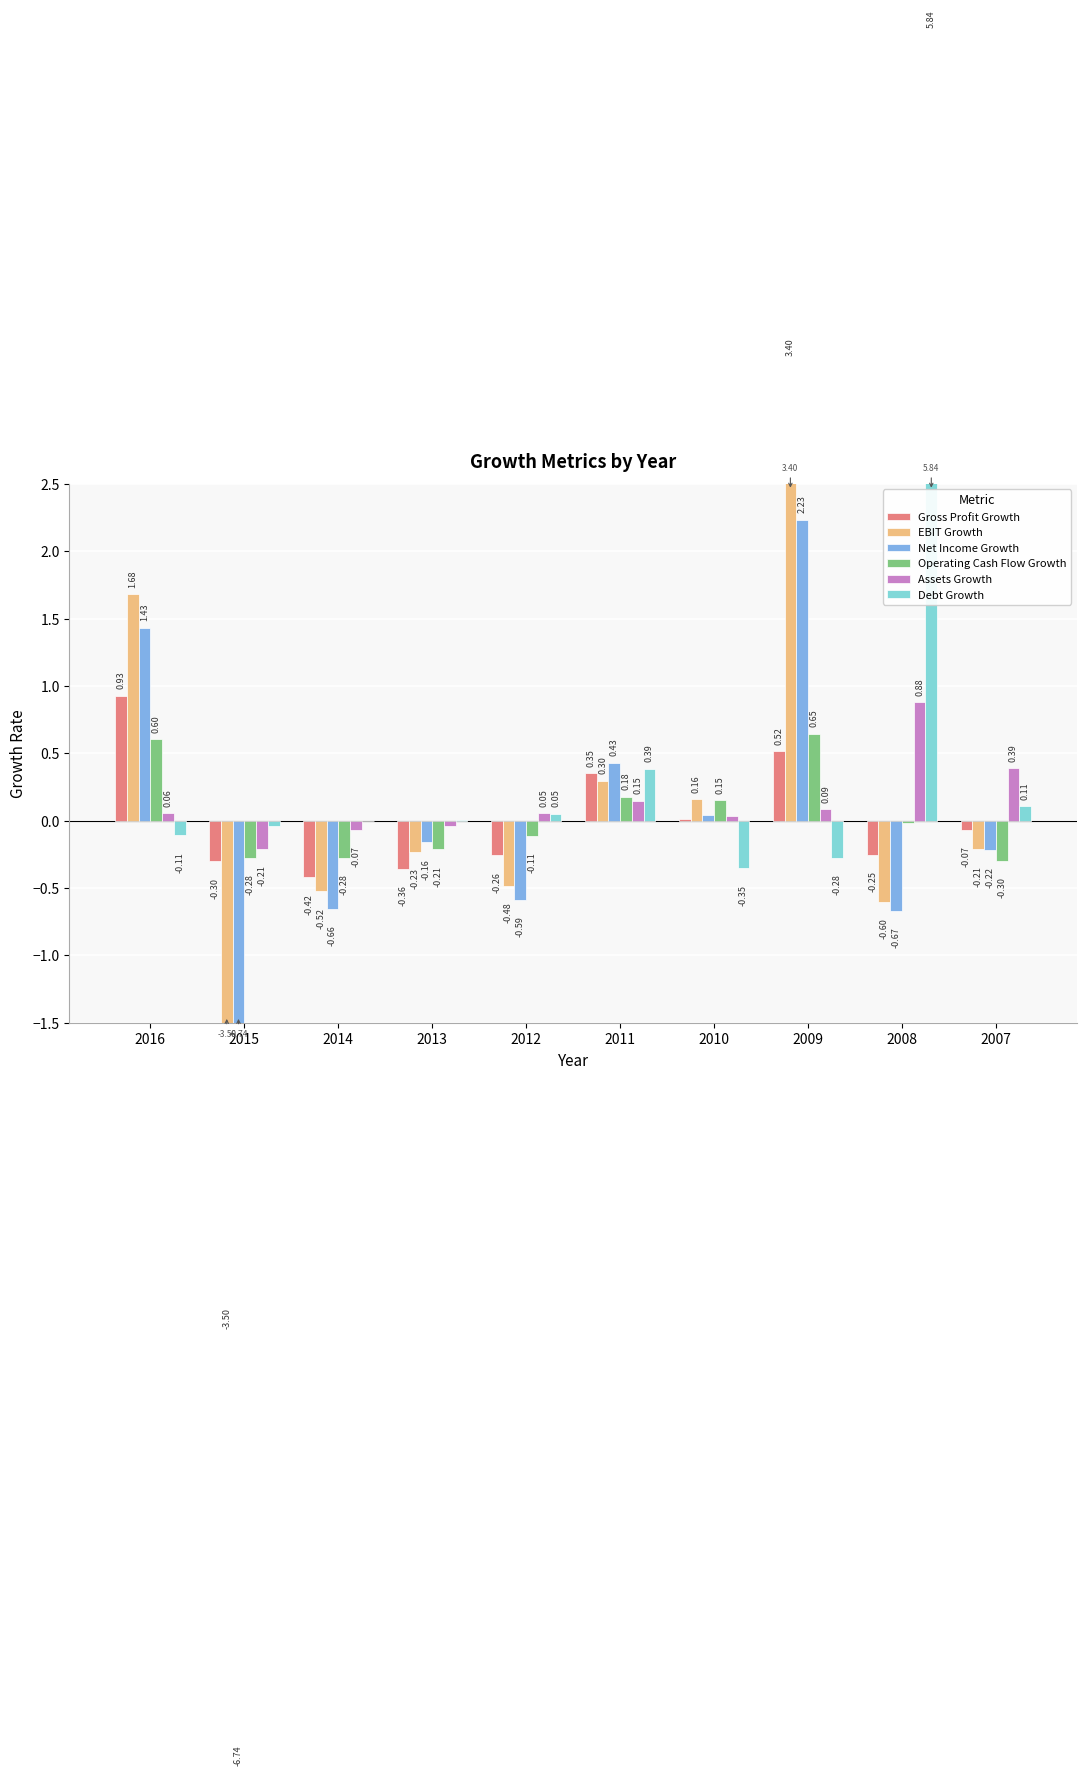

Reading left to right, what are all the values shown in this chart?

Gross Profit Growth: 2016=0.9	2015=-0.3	2014=-0.4	2013=-0.4	2012=-0.3	2011=0.4	2010=0.0	2009=0.5	2008=-0.3	2007=-0.1
EBIT Growth: 2016=1.7	2015=-3.5	2014=-0.5	2013=-0.2	2012=-0.5	2011=0.3	2010=0.2	2009=3.4	2008=-0.6	2007=-0.2
Net Income Growth: 2016=1.4	2015=-6.7	2014=-0.7	2013=-0.2	2012=-0.6	2011=0.4	2010=0.0	2009=2.2	2008=-0.7	2007=-0.2
Operating Cash Flow Growth: 2016=0.6	2015=-0.3	2014=-0.3	2013=-0.2	2012=-0.1	2011=0.2	2010=0.2	2009=0.6	2008=-0.0	2007=-0.3
Assets Growth: 2016=0.1	2015=-0.2	2014=-0.1	2013=-0.0	2012=0.1	2011=0.1	2010=0.0	2009=0.1	2008=0.9	2007=0.4
Debt Growth: 2016=-0.1	2015=-0.0	2014=0.0	2013=0.0	2012=0.1	2011=0.4	2010=-0.4	2009=-0.3	2008=5.8	2007=0.1